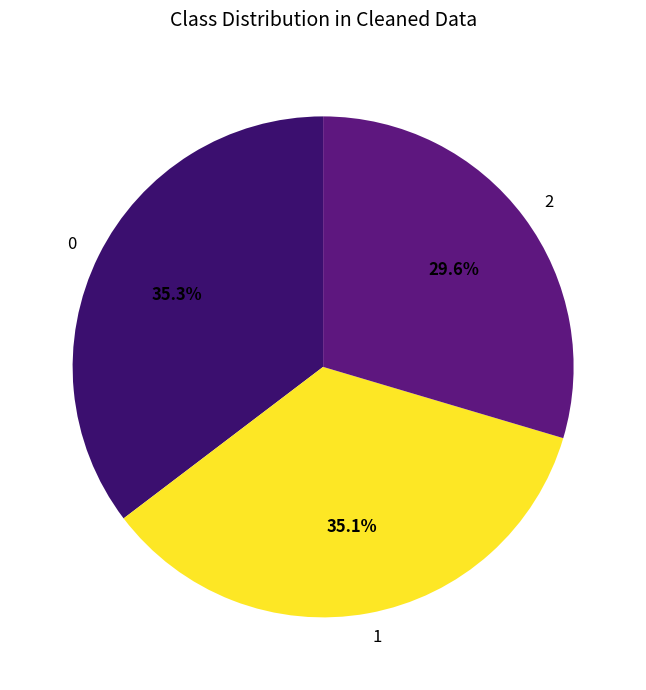

To the nearest percent, what is the difference between the largest and smallest slice percentages?

6%